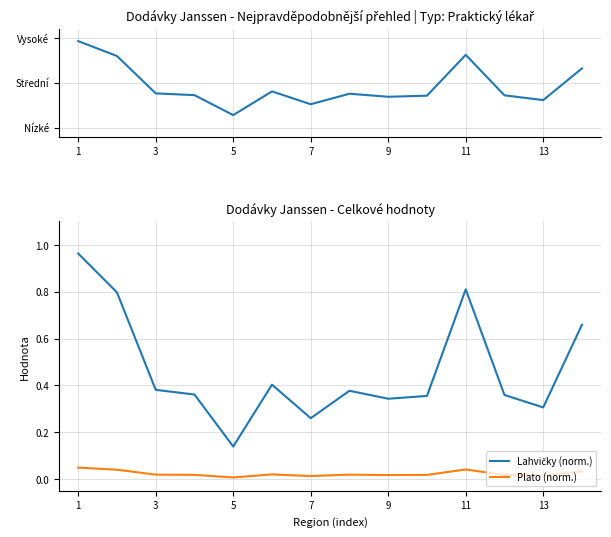

Reading left to right, what are all the values shown in this chart?

lahvičky norm: 1.0	0.8	0.4	0.4	0.1	0.4	0.3	0.4	0.3	0.4	0.8	0.4	0.3	0.7
Lahvičky (norm.): 1.0	0.8	0.4	0.4	0.1	0.4	0.3	0.4	0.3	0.4	0.8	0.4	0.3	0.7
Plato (norm.): 0.0	0.0	0.0	0.0	0.0	0.0	0.0	0.0	0.0	0.0	0.0	0.0	0.0	0.0